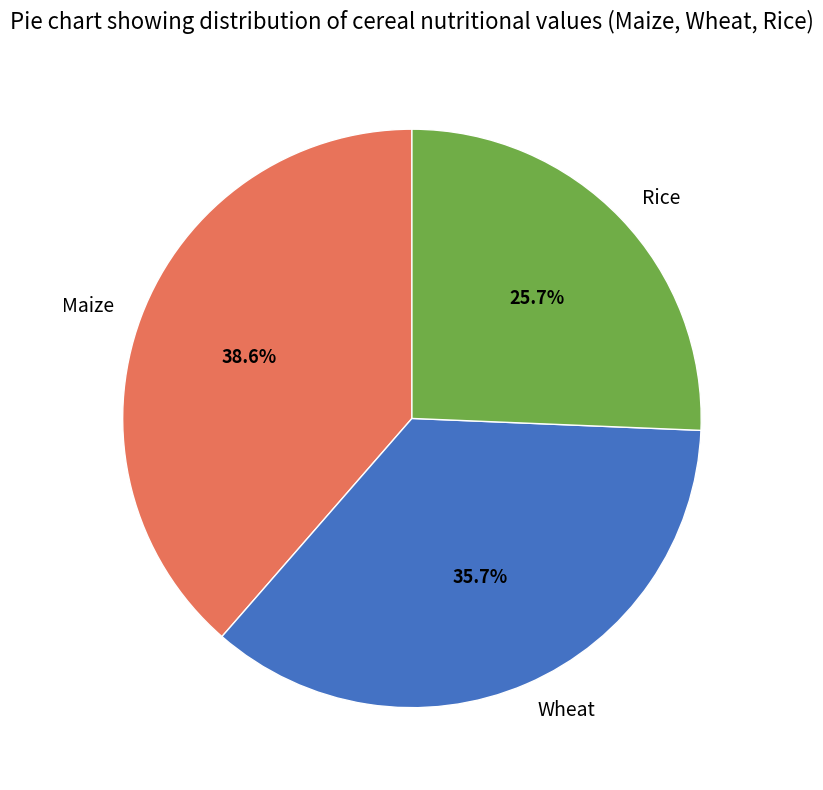

Rank the categories by value from lowest to highest.

Rice, Wheat, Maize